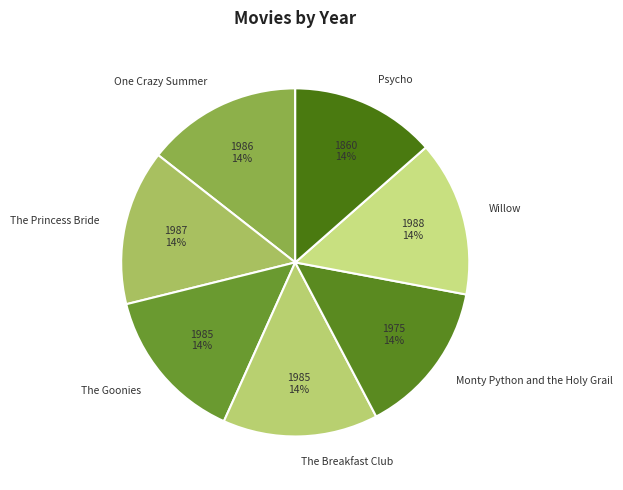

Do One Crazy Summer and The Goonies together represent more than half of the pie?

No